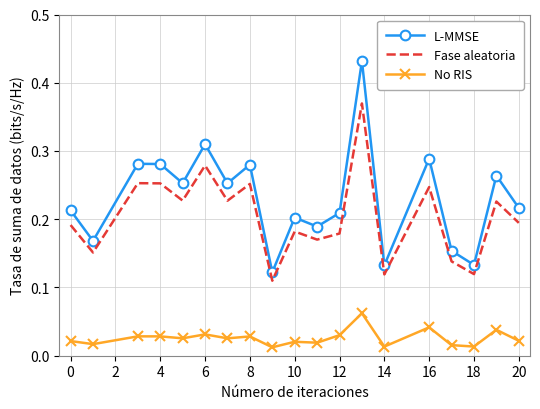

Which series has the largest range (max minus min)?

L-MMSE